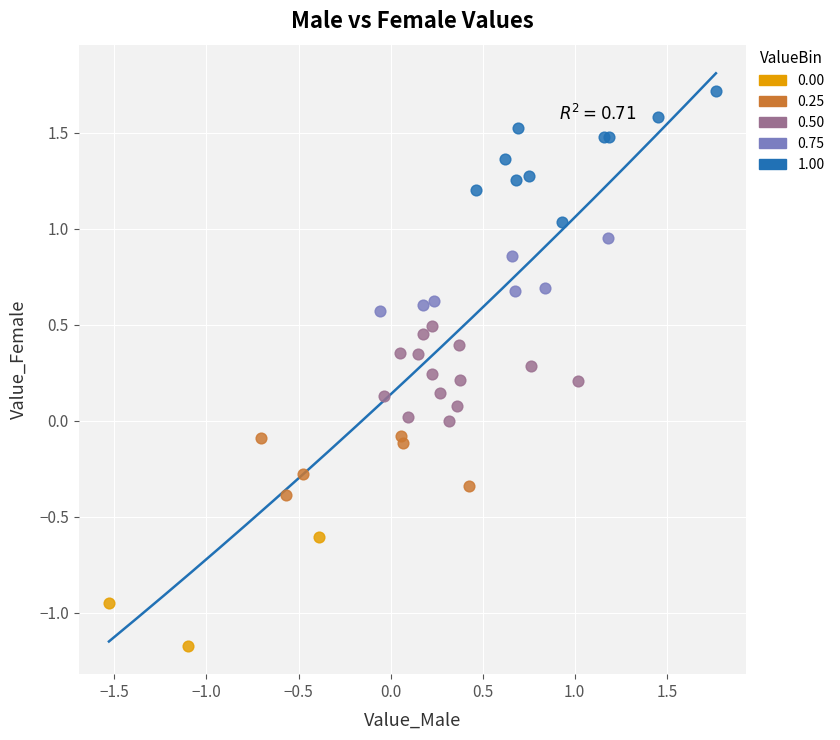

Which series contains the highest Y value?

1.00